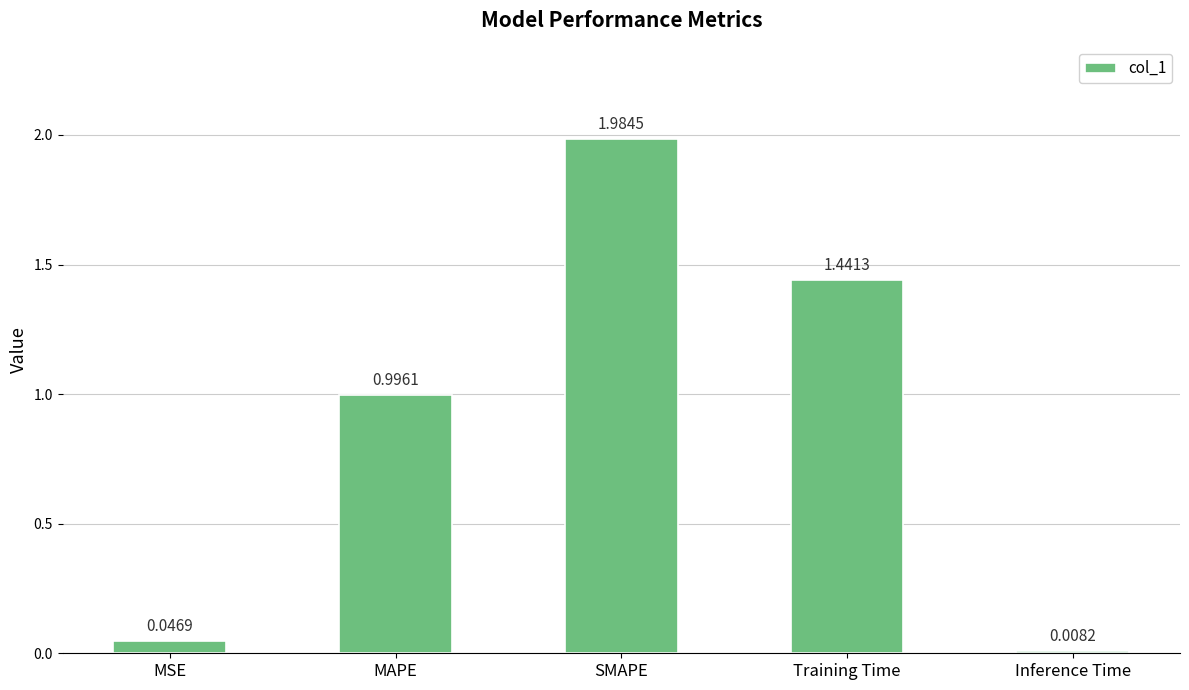

What is the average value?

0.9